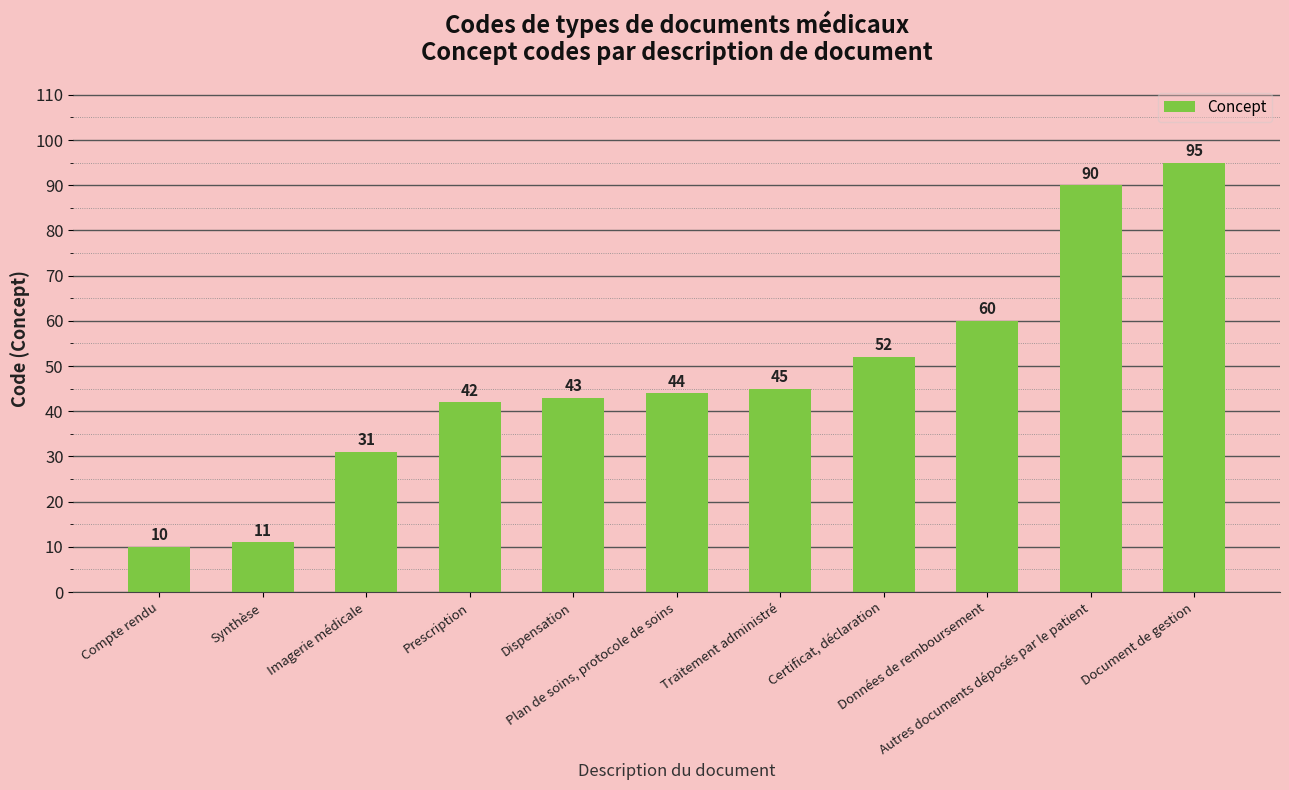

What is the label of the 11th bar from the left?

Document de gestion